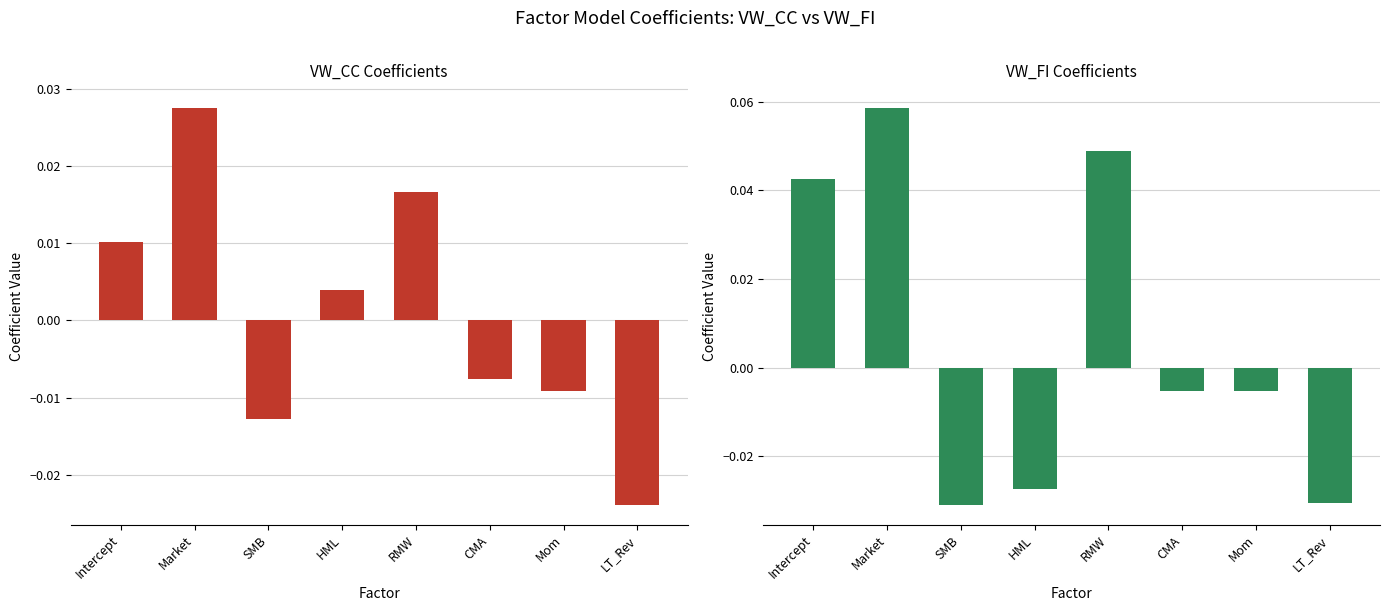

How many groups of bars are there?

8